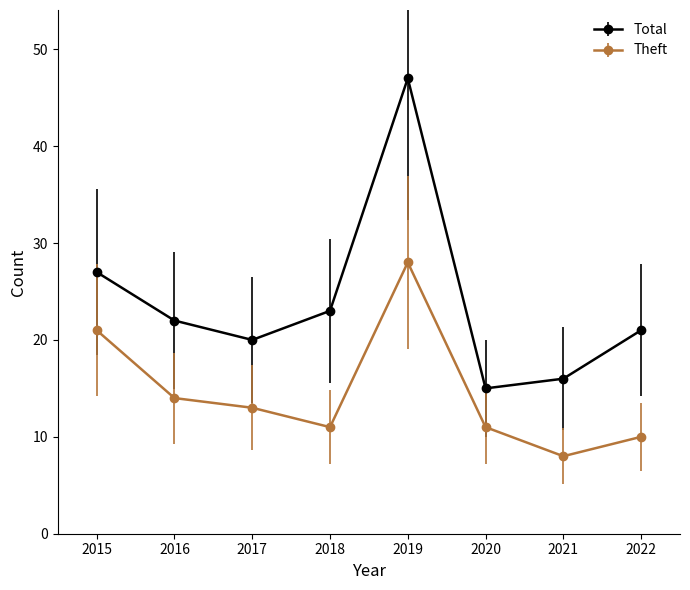

Reading right to left, transcribe all the data shown in this chart.

Total: 2022=21	2021=16	2020=15	2019=47	2018=23	2017=20	2016=22	2015=27
Theft: 2022=10	2021=8	2020=11	2019=28	2018=11	2017=13	2016=14	2015=21